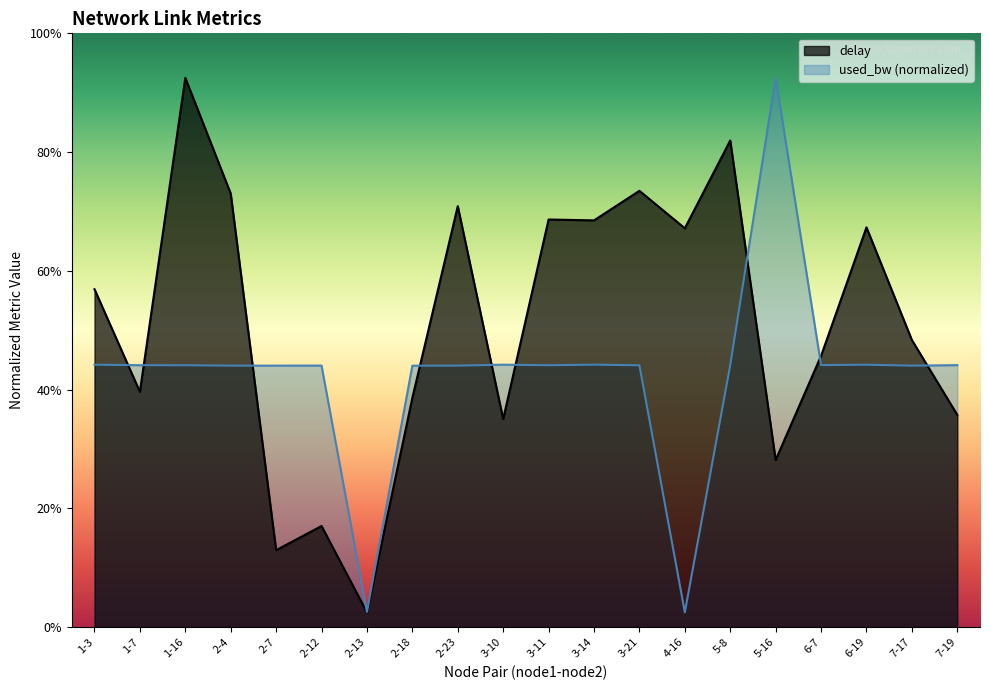

The value of used_bw at 6-19 is 0.9. True or false?

True